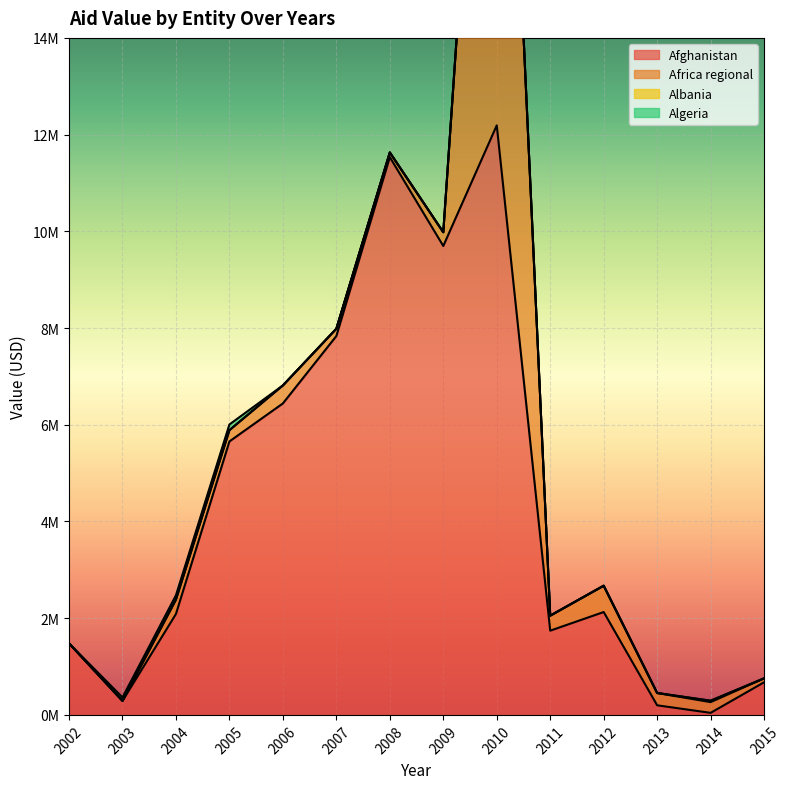

At which label does Afghanistan reach its minimum?

2014